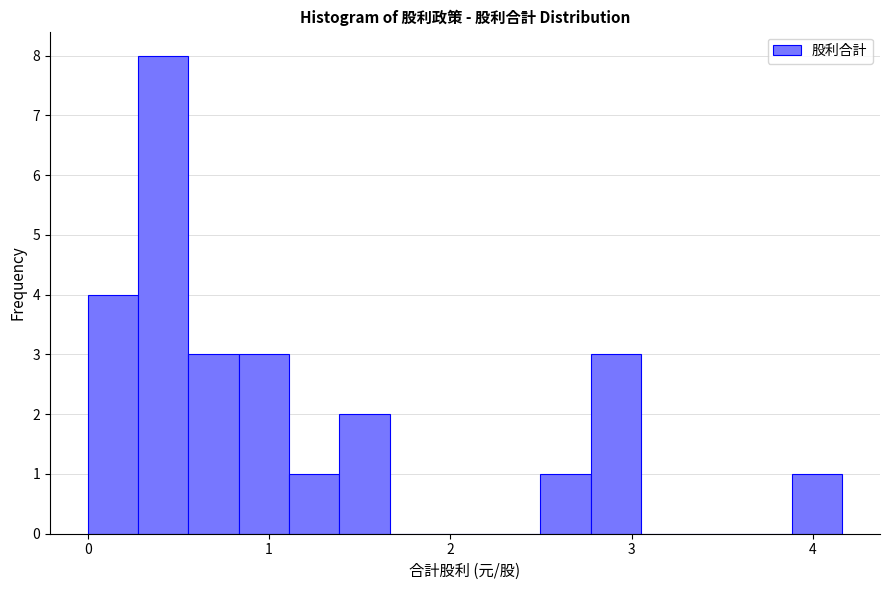

Read against the x-axis, roughly where is the centre of the tallest bar?

0.4